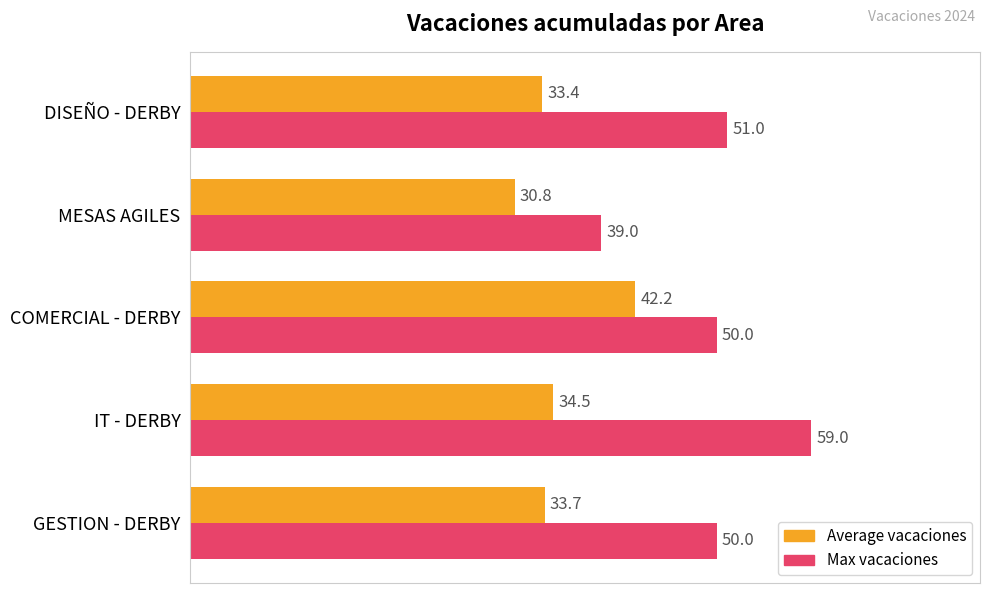

List the series in order of their peak value, highest first.

Max vacaciones, Average vacaciones